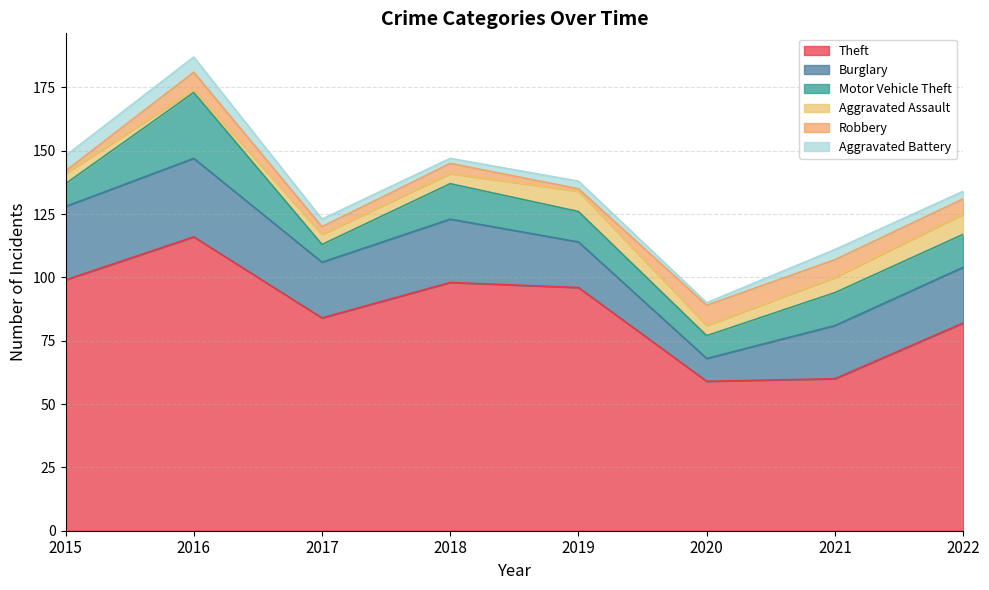

Read the Aggravated Assault value at 2021.

6